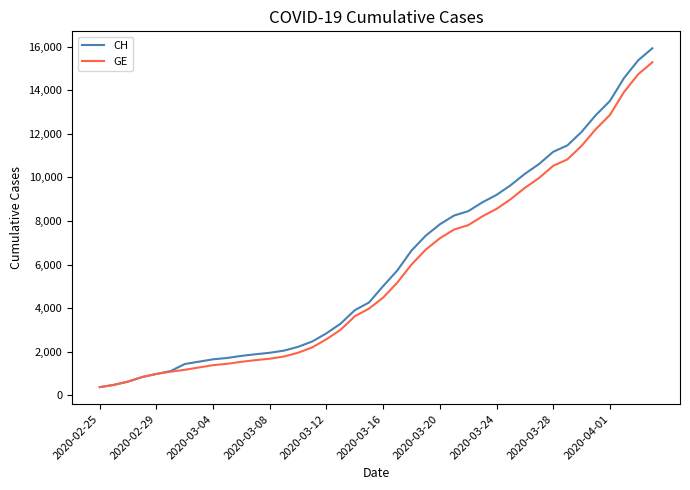

What is the minimum value for GE?

375